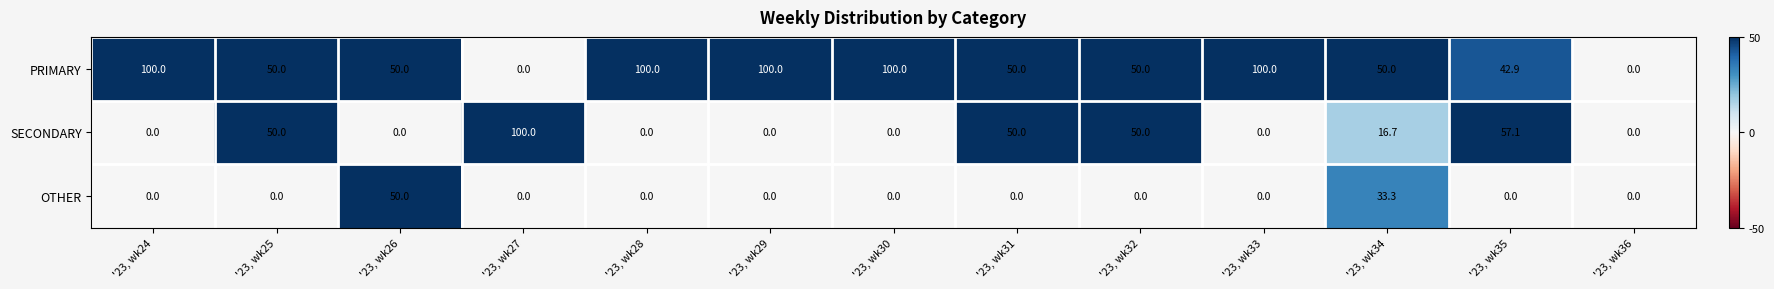

At how many categories does at least one series exceed 59?

6